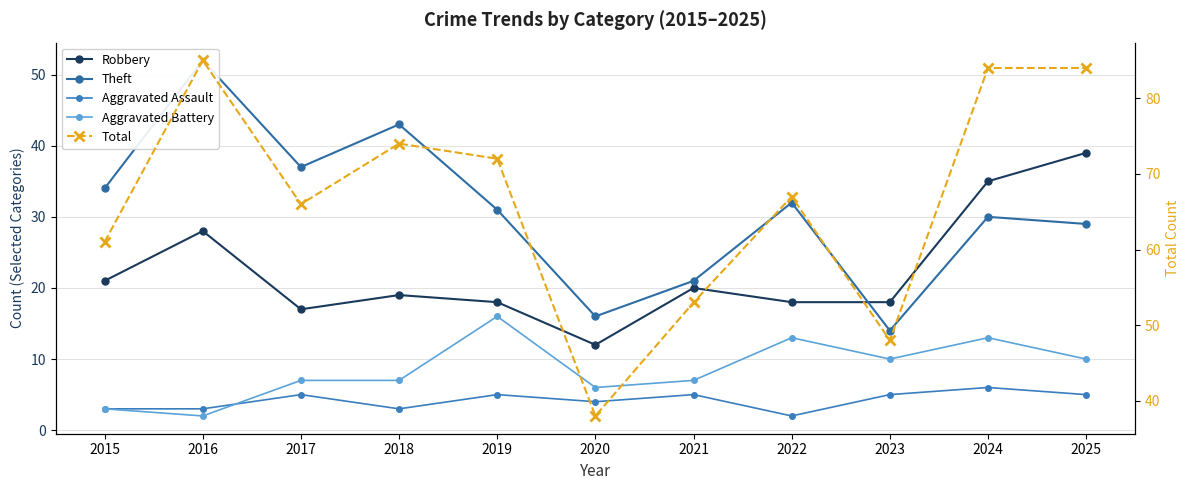

How many distinct data groups are displayed?

5